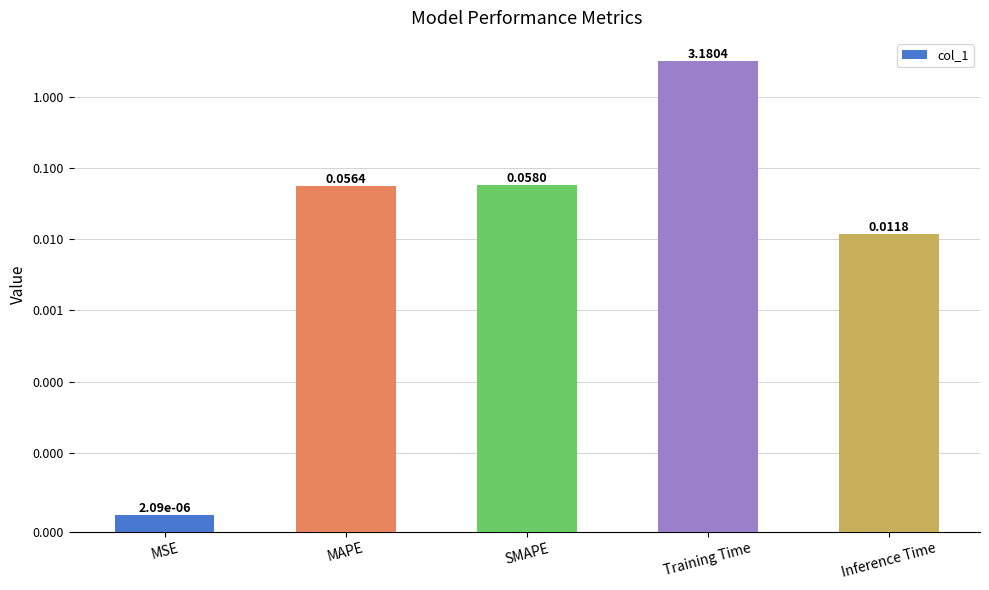

What is the label of the 3rd bar from the right?

SMAPE